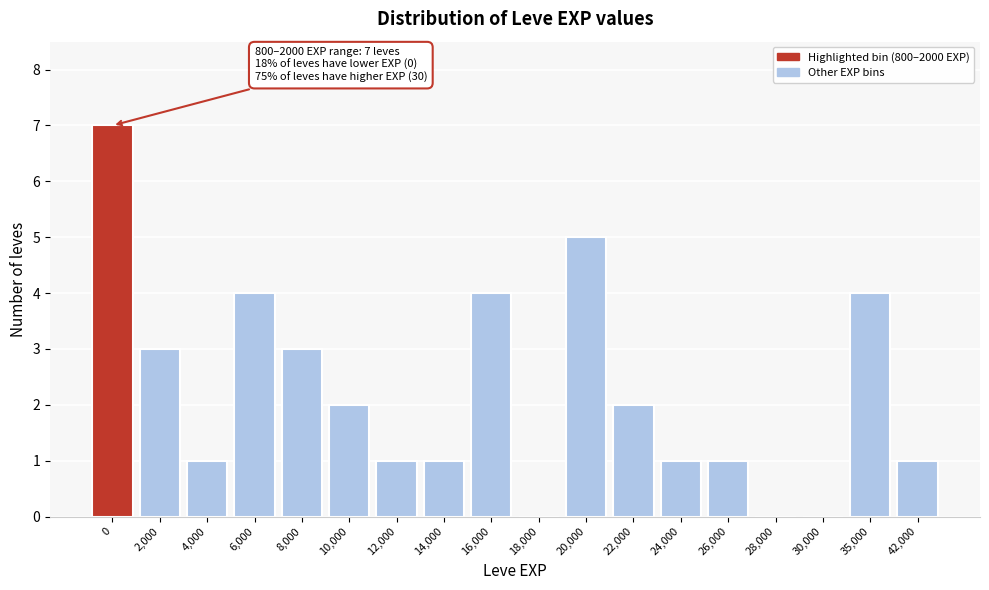

Reading right to left, extract all data points from this chart.

42,000=1	35,000=4	30,000=0	28,000=0	26,000=1	24,000=1	22,000=2	20,000=5	18,000=0	16,000=4	14,000=1	12,000=1	10,000=2	8,000=3	6,000=4	4,000=1	2,000=3	0=7